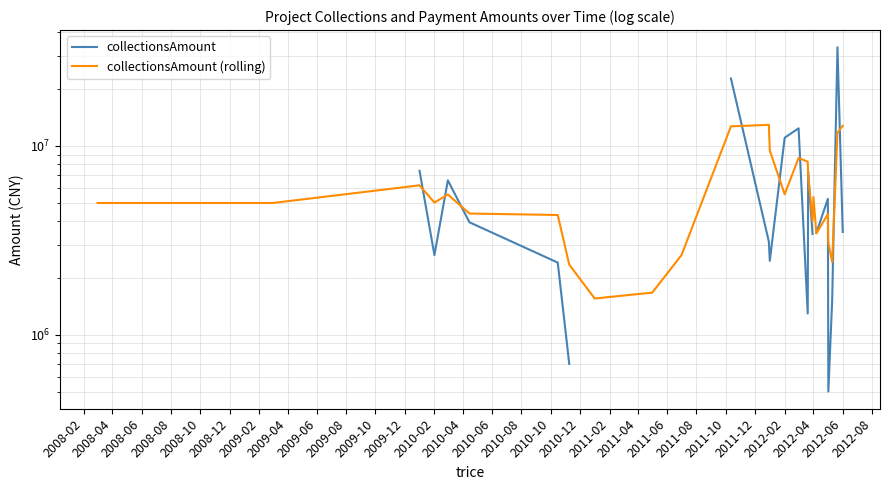

After their last crossing, which series has the higher values: collectionsAmount or collectionsAmount (rolling)?

collectionsAmount (rolling)